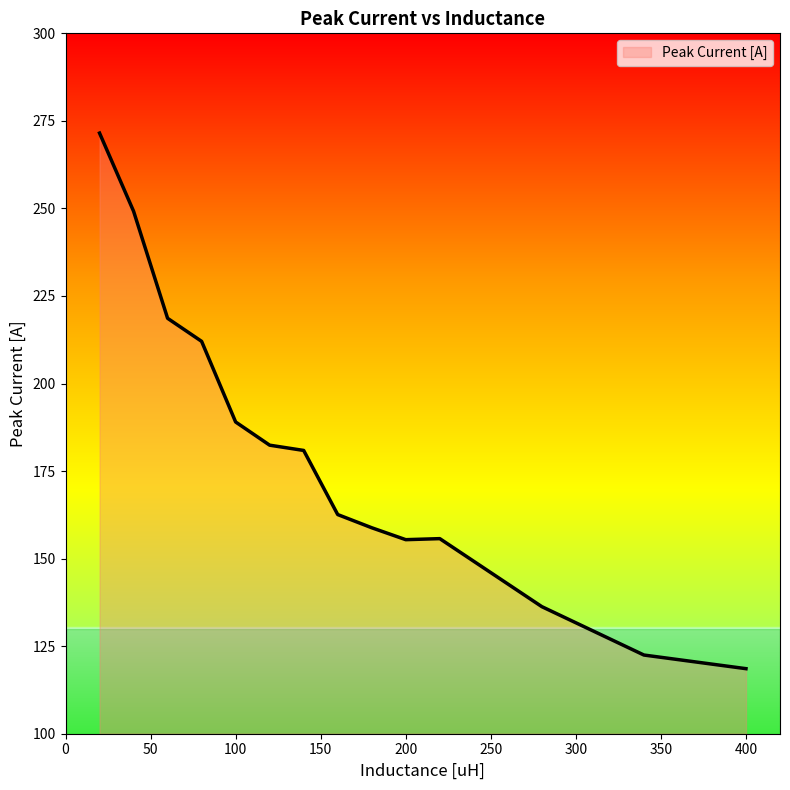

What is the maximum value shown in the chart?

271.5